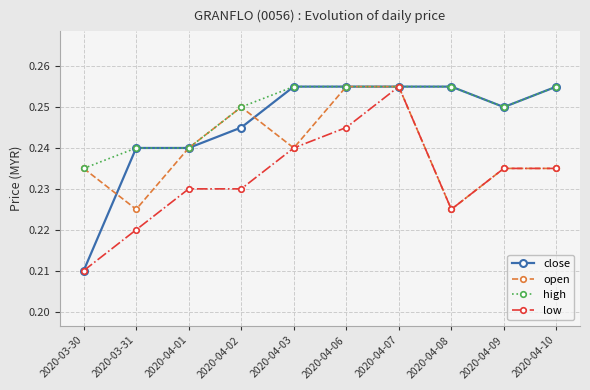

How many distinct data groups are displayed?

4